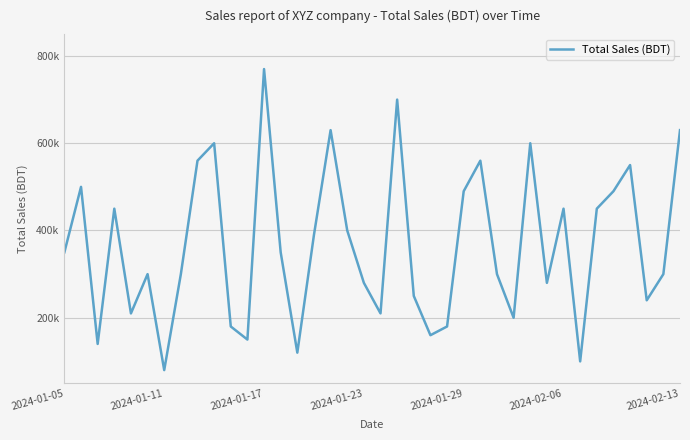

What is the difference between the second highest and second lowest values?

600000